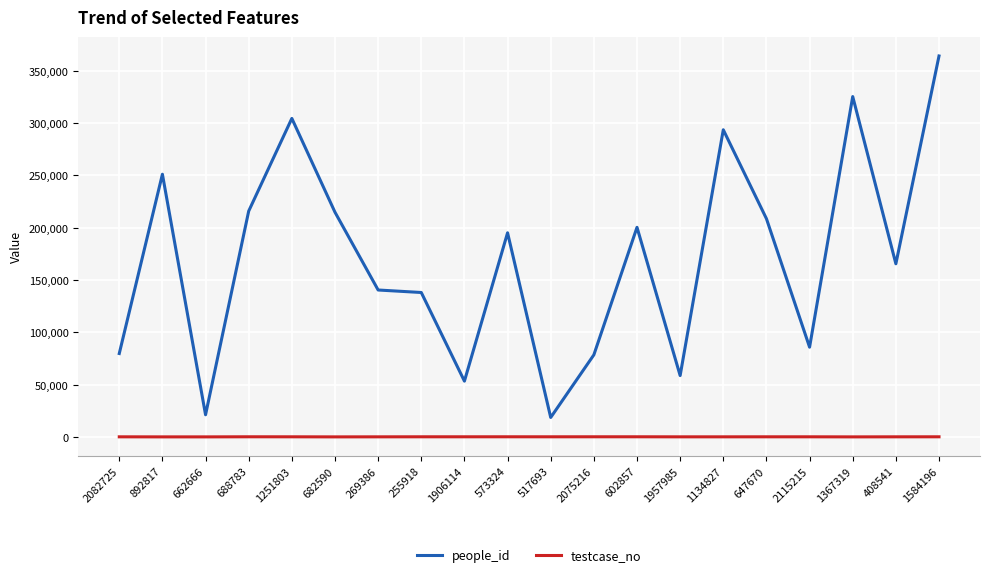

Between 2082725 and 269386, which series saw the biggest shift?

people_id